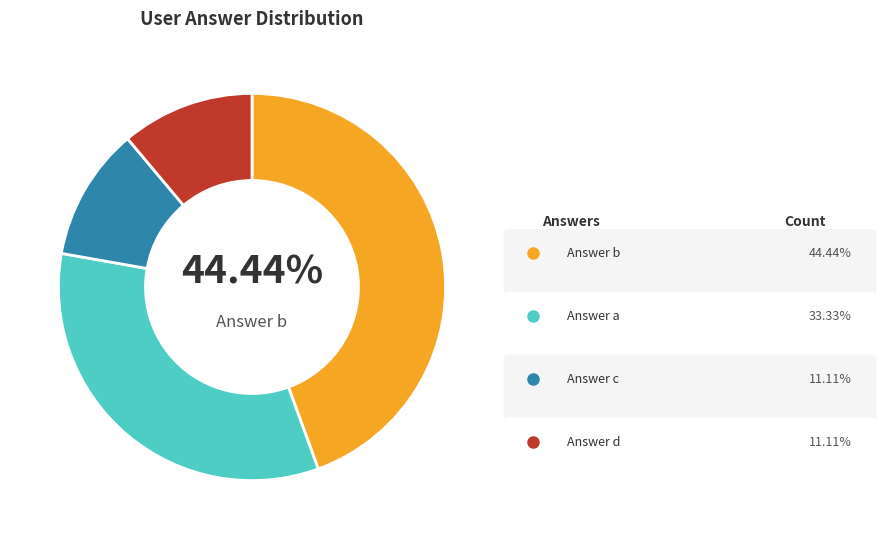

Is there a majority slice in this chart?

No